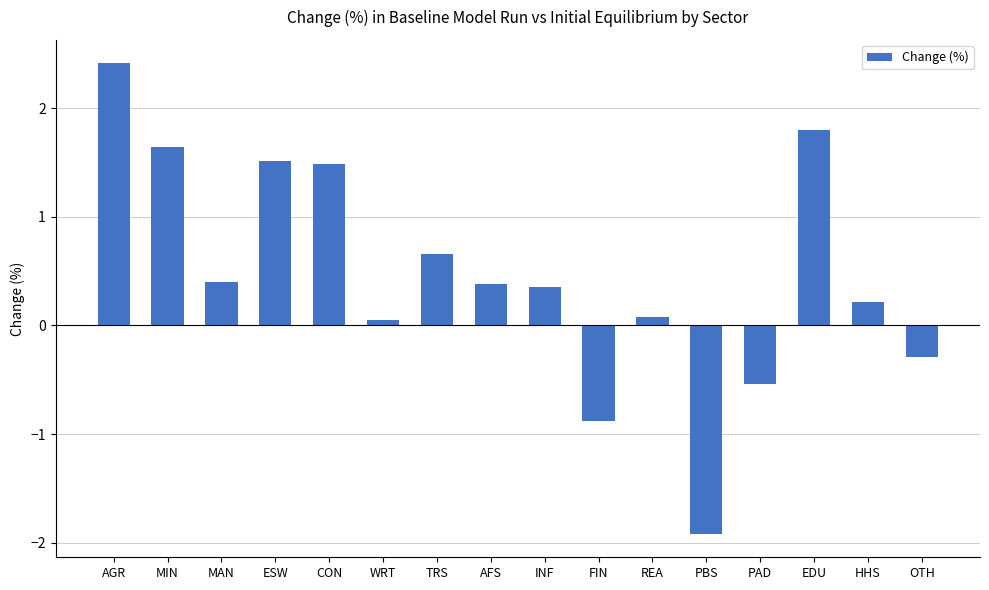

Which has a higher value, WRT or AGR?

AGR